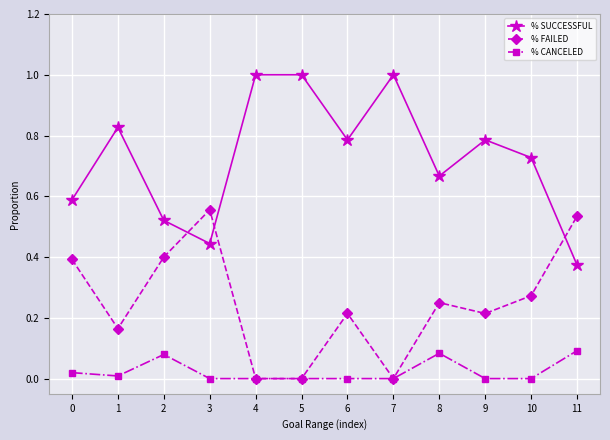

The value of % SUCCESSFUL at 7 is 1.0. True or false?

True